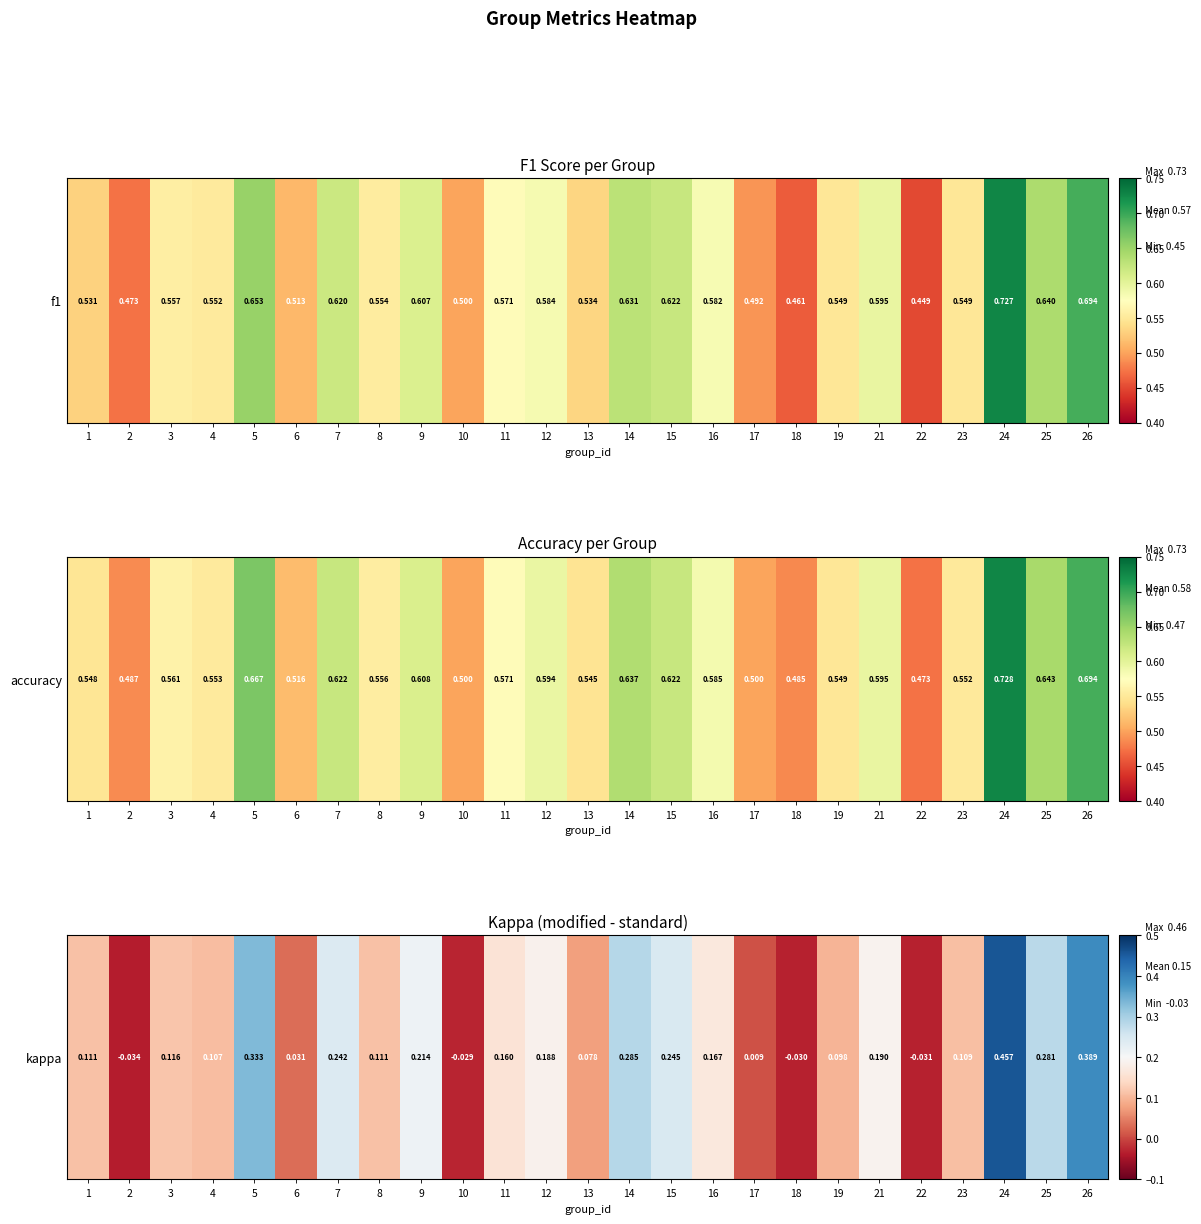

At which category does the chart reach its peak across all series?

24